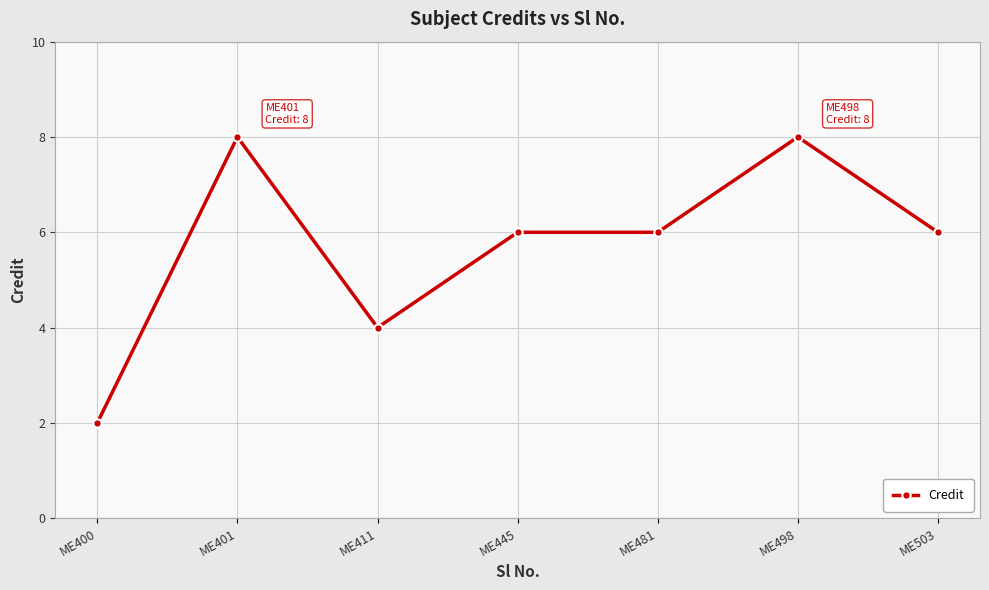

What is the value of the 3rd point from the left?

4